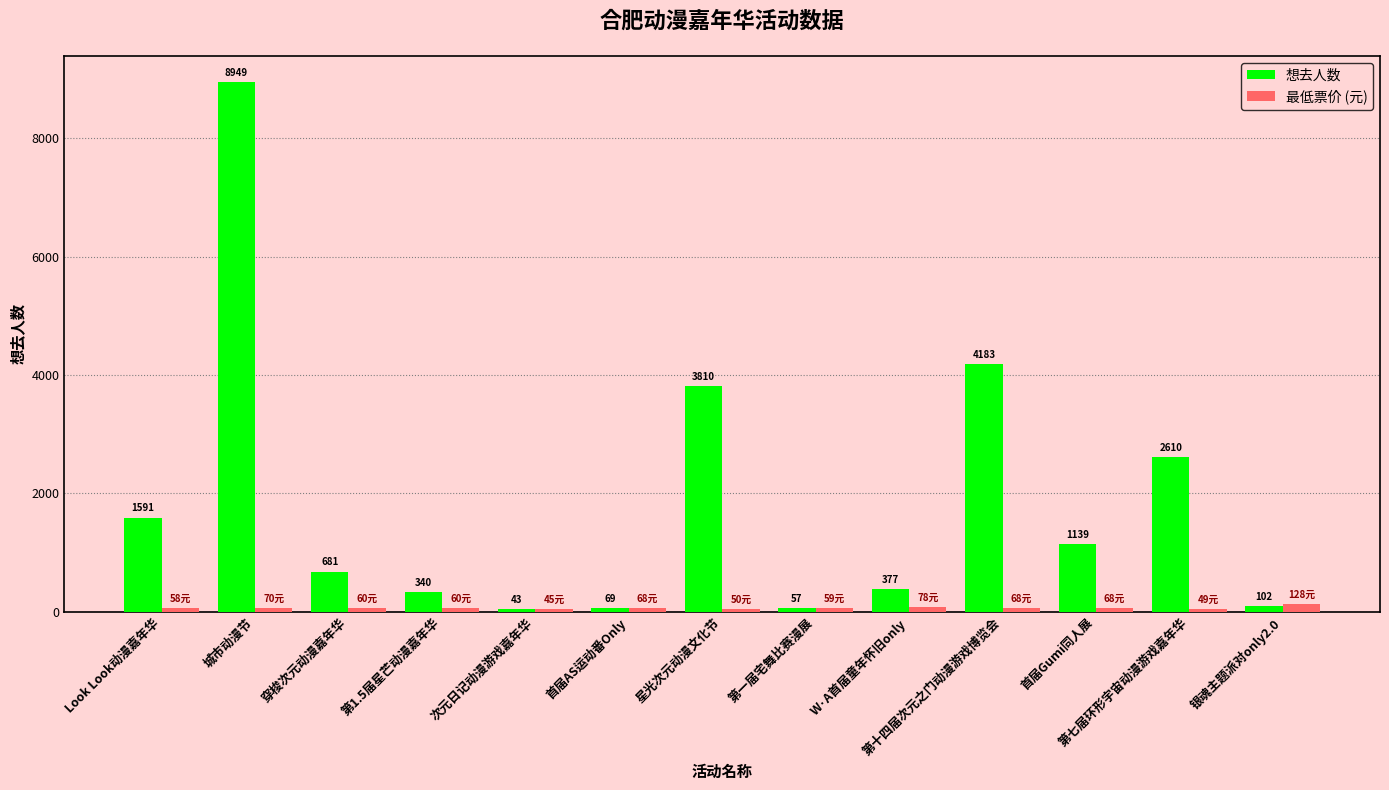

The 最低票价 (元) series shows 68 at 首届Gumi同人展. True or false?

True